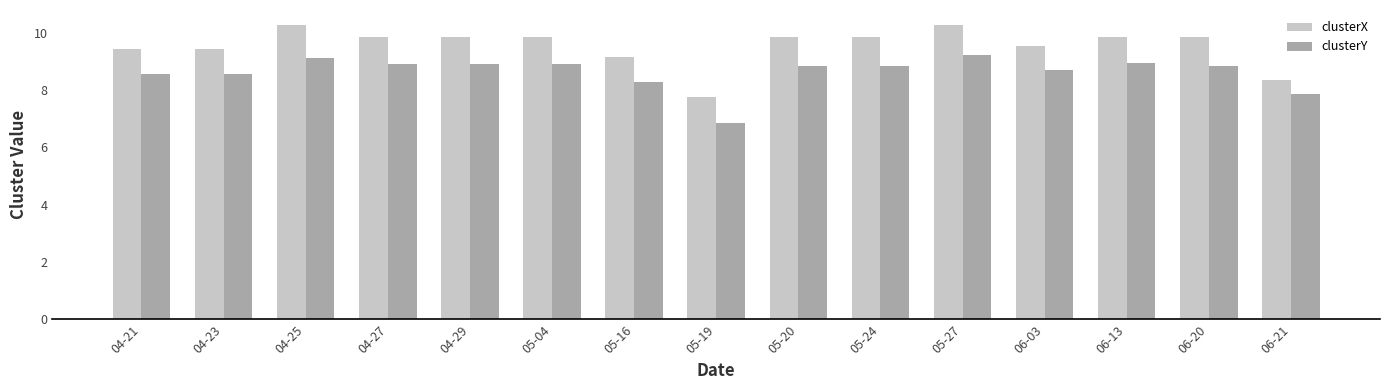

Are the bars grouped side by side (vs. stacked)?

Yes